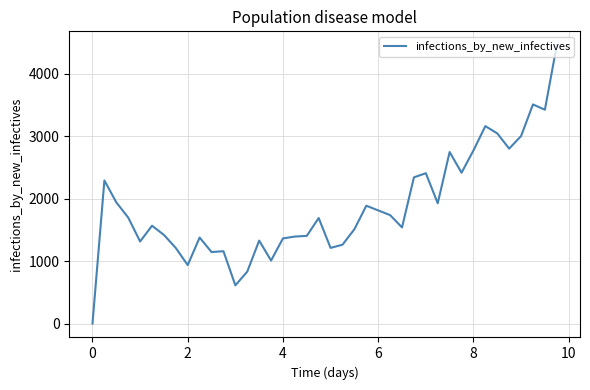

What is the difference between the maximum and minimum values?

4455.7